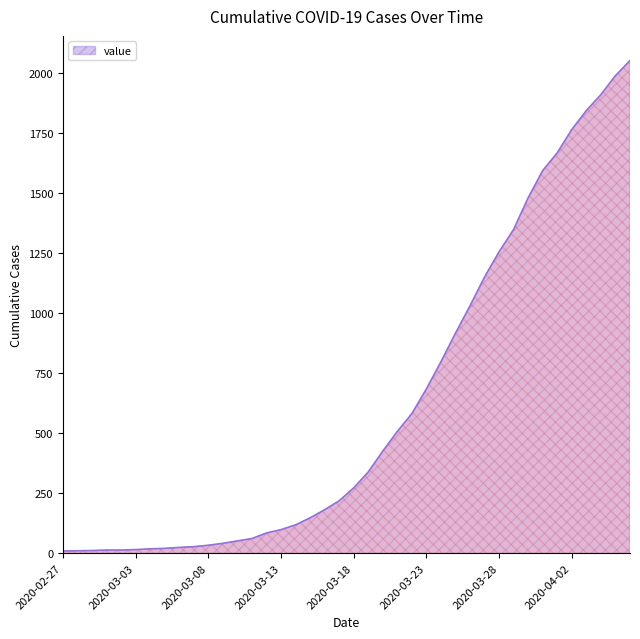

What is the maximum value shown in the chart?

2051